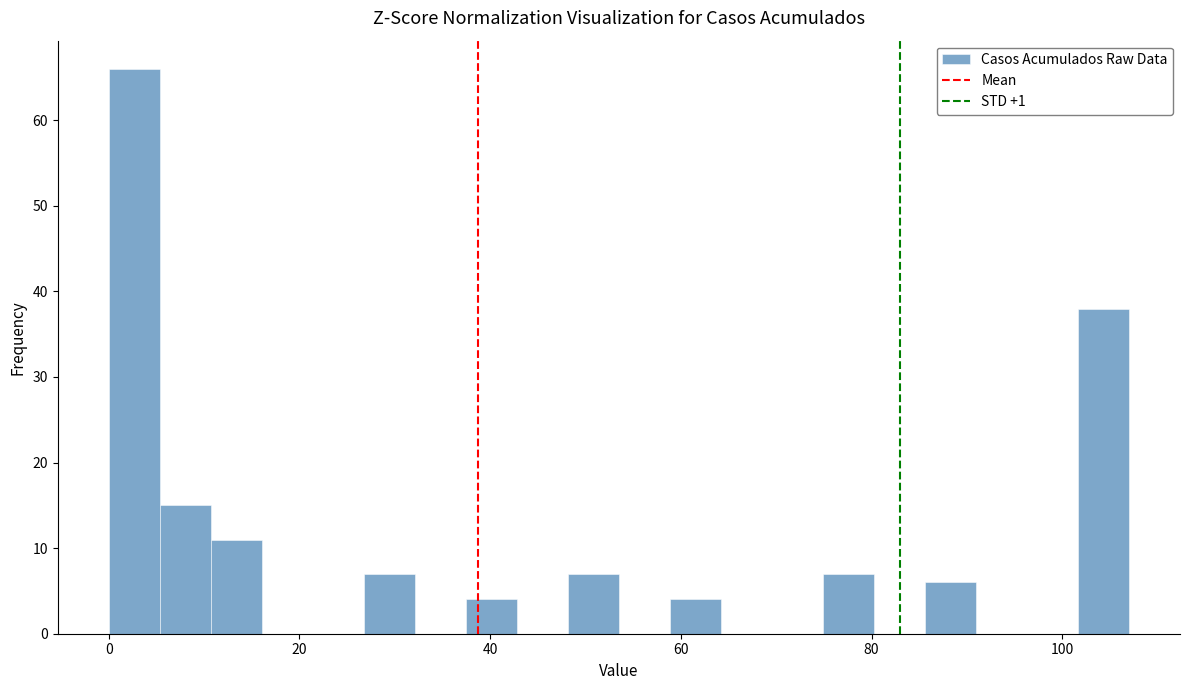

Read against the x-axis, roughly where is the centre of the tallest bar?

2